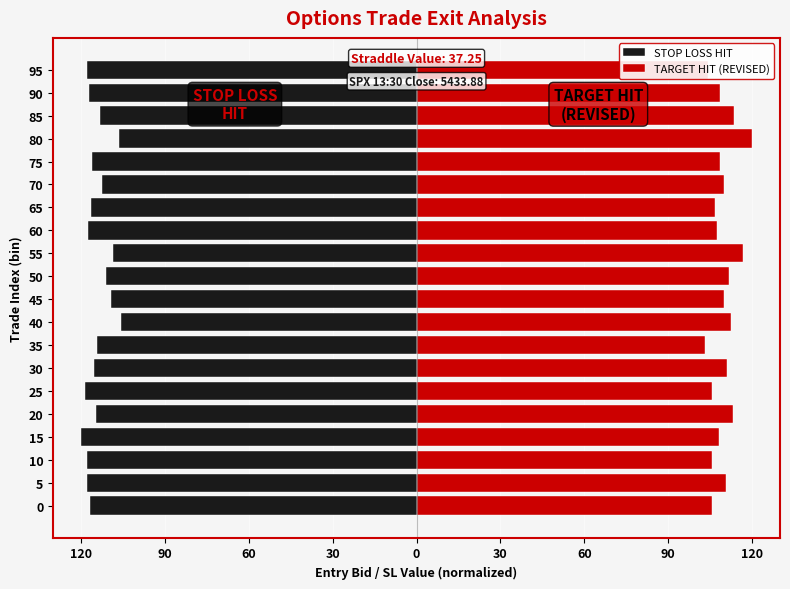

The value of TARGET HIT (REVISED) at 70 is 163.7. True or false?

False